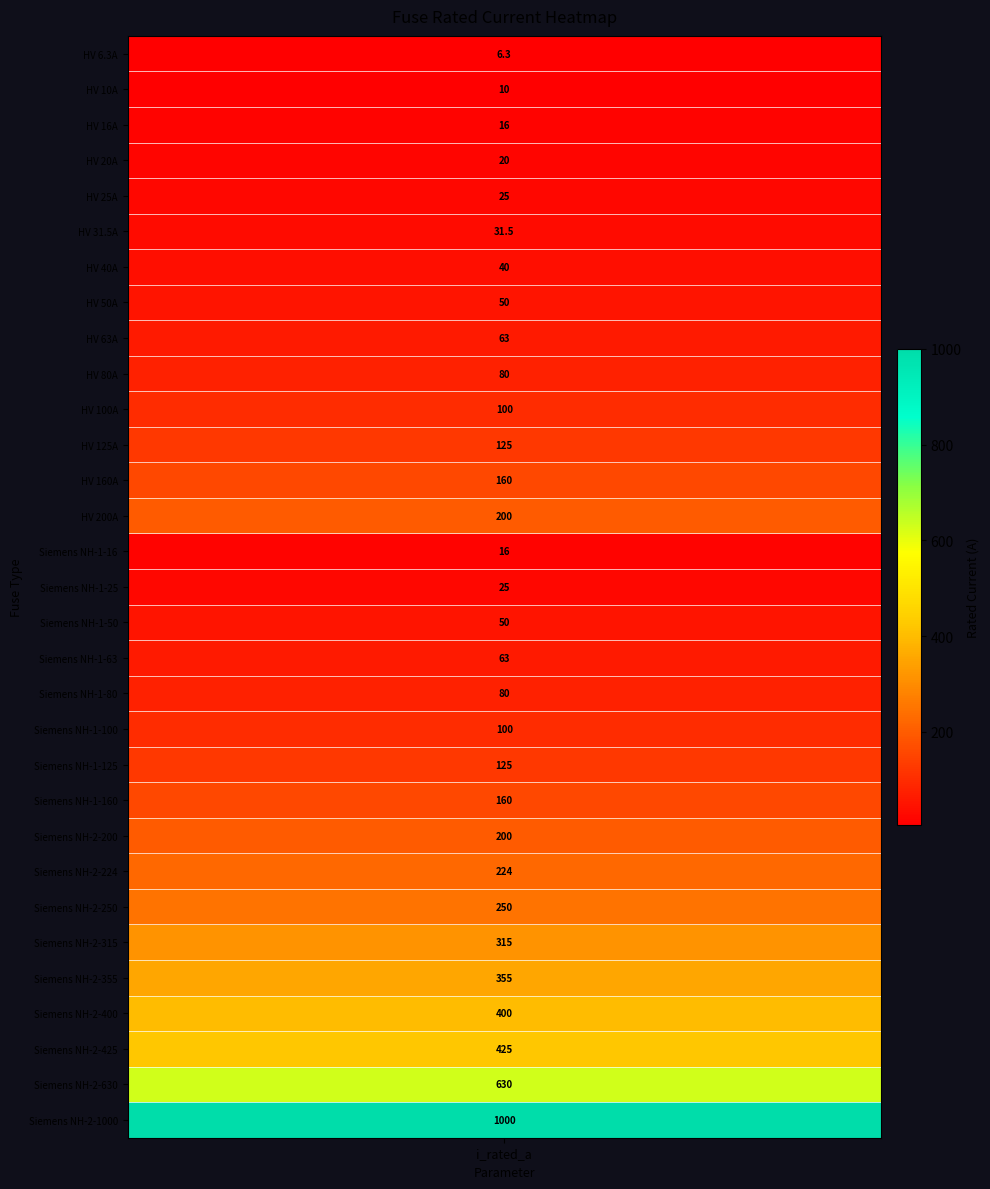

Which has a higher value, i_rated or 20?

20